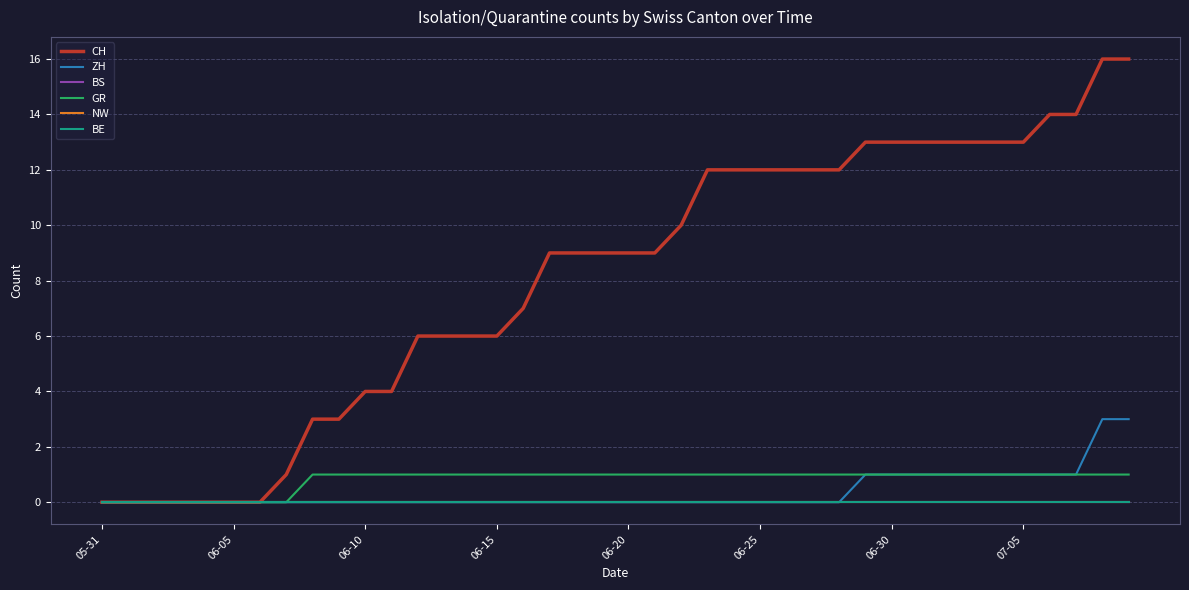

Does the chart have visible grid lines?

Yes